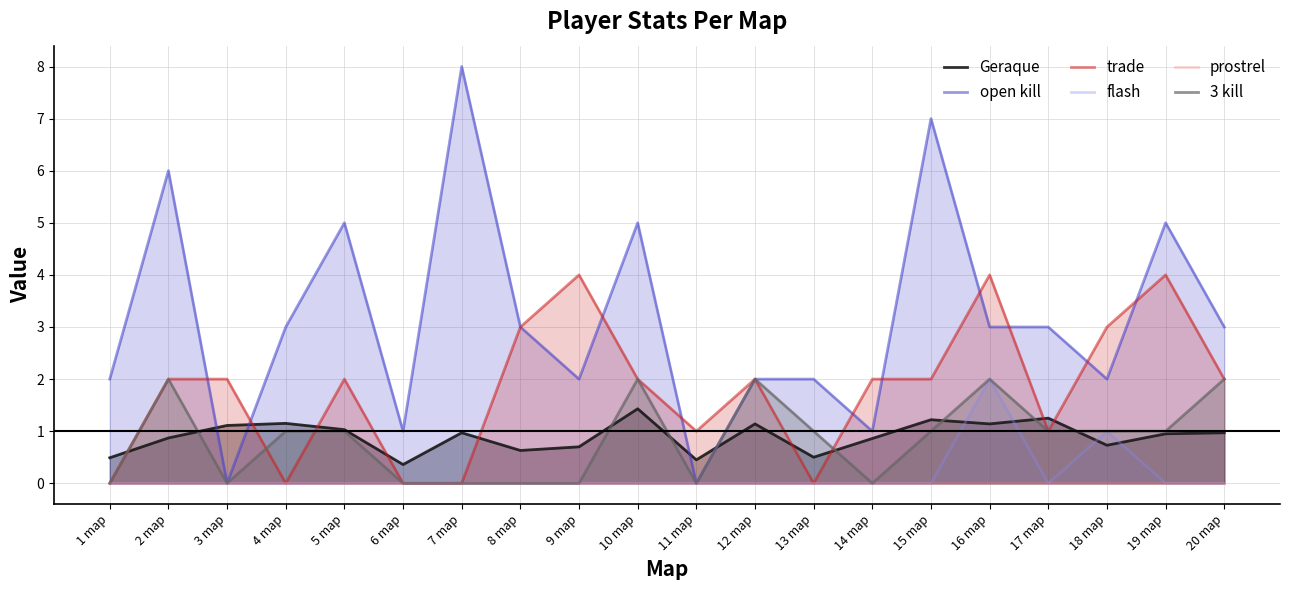

Which series has the largest range (max minus min)?

open kill